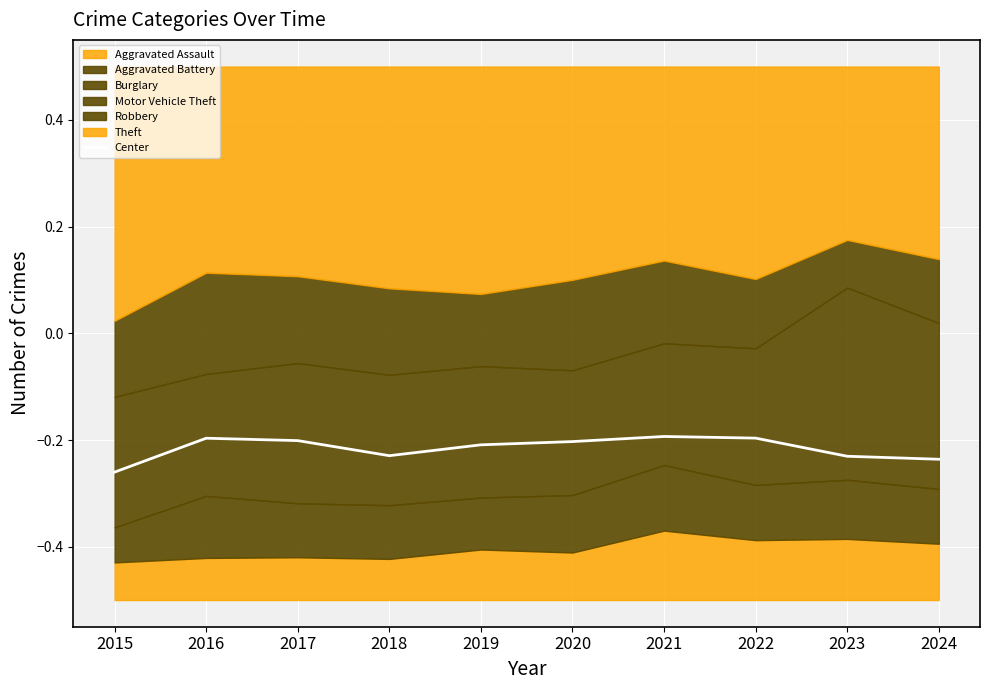

Where is the first local minimum?

2018